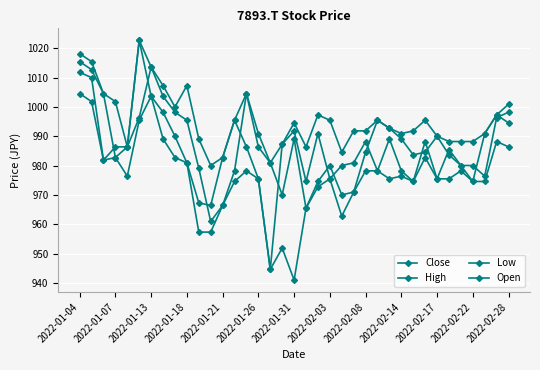

At which label does Close reach its peak?

2022-01-26